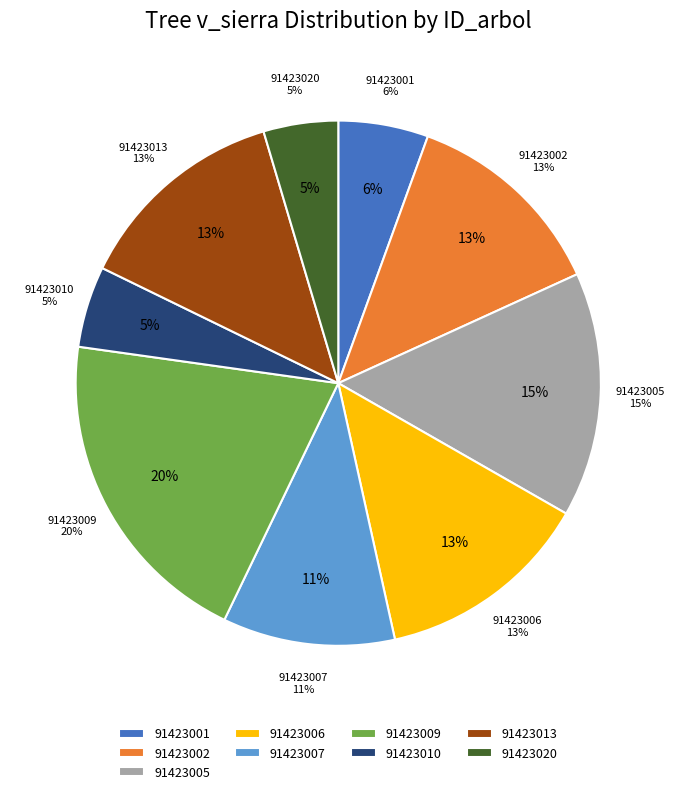

To the nearest percent, what is the difference between the 91423009 and 91423010 slice percentages?

15%